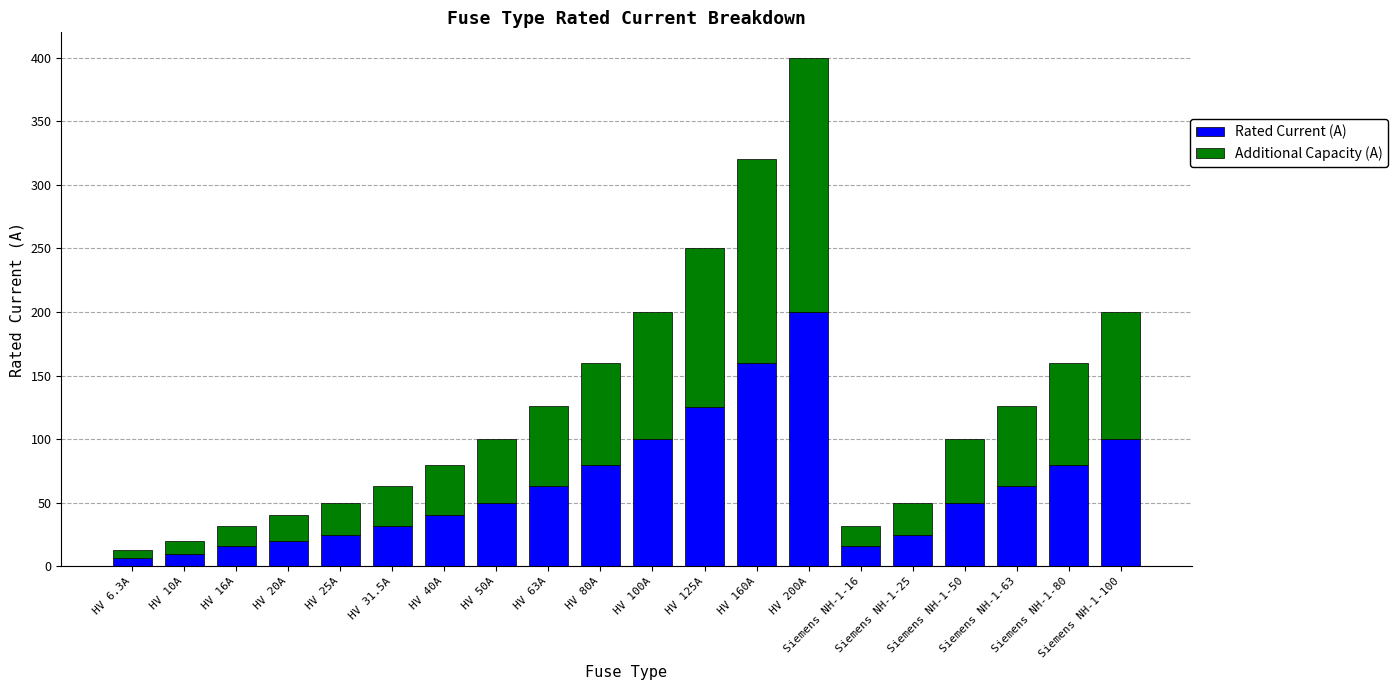

What is the average value of the Rated Current (A) series?

63.0